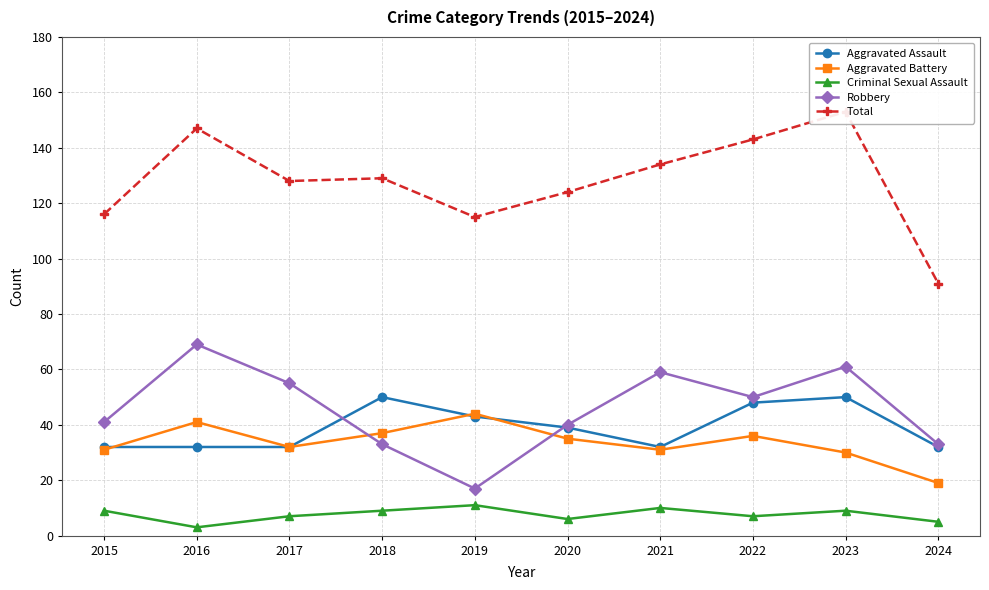

At which label does Criminal Sexual Assault reach its peak?

2019